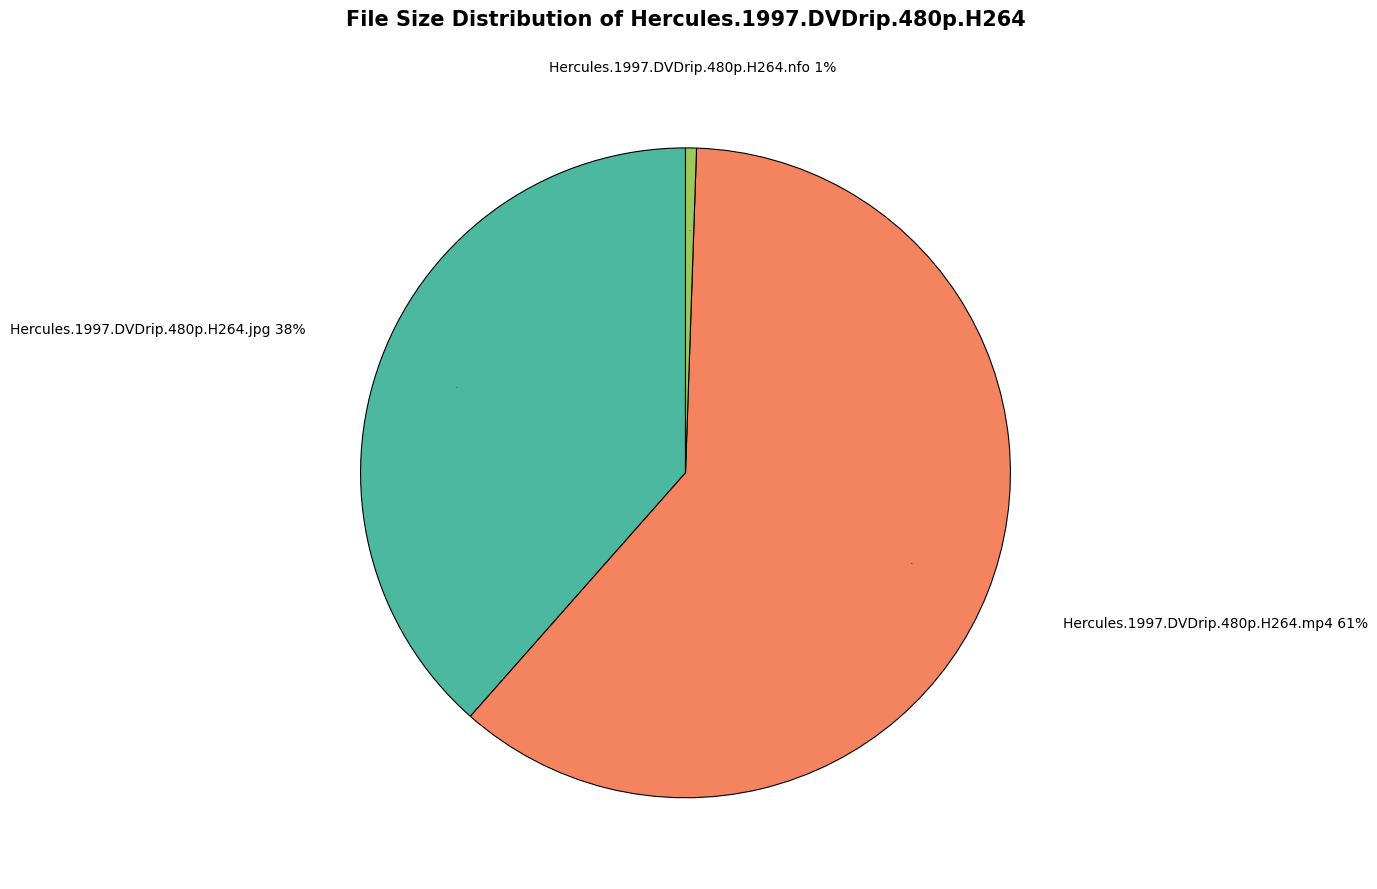

Rank the categories by value from highest to lowest.

Hercules.1997.DVDrip.480p.H264.mp4, Hercules.1997.DVDrip.480p.H264.jpg, Hercules.1997.DVDrip.480p.H264.nfo